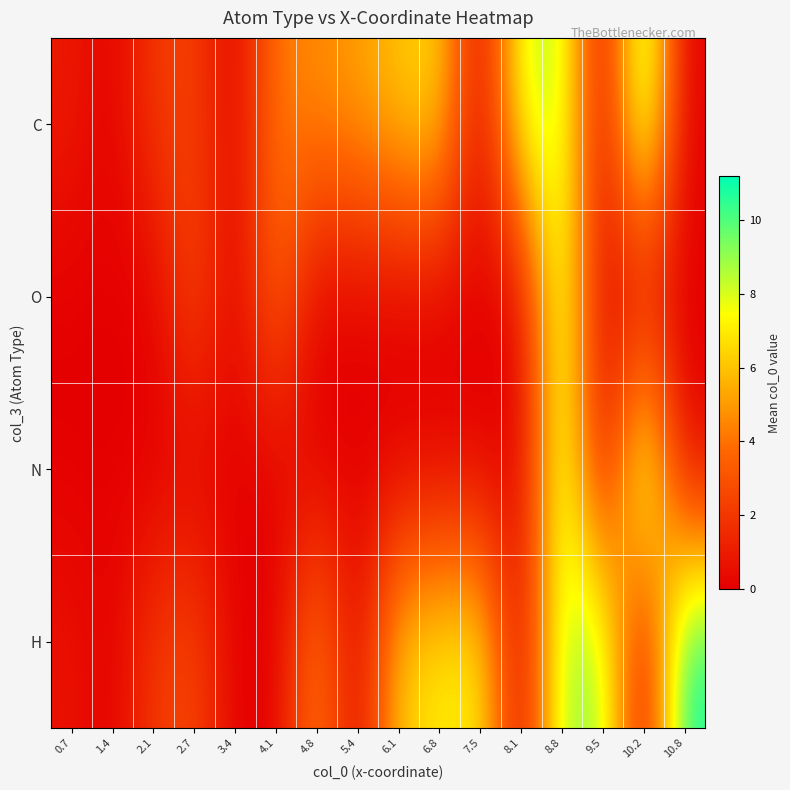

At which category is the sum across all series the highest?

8.8